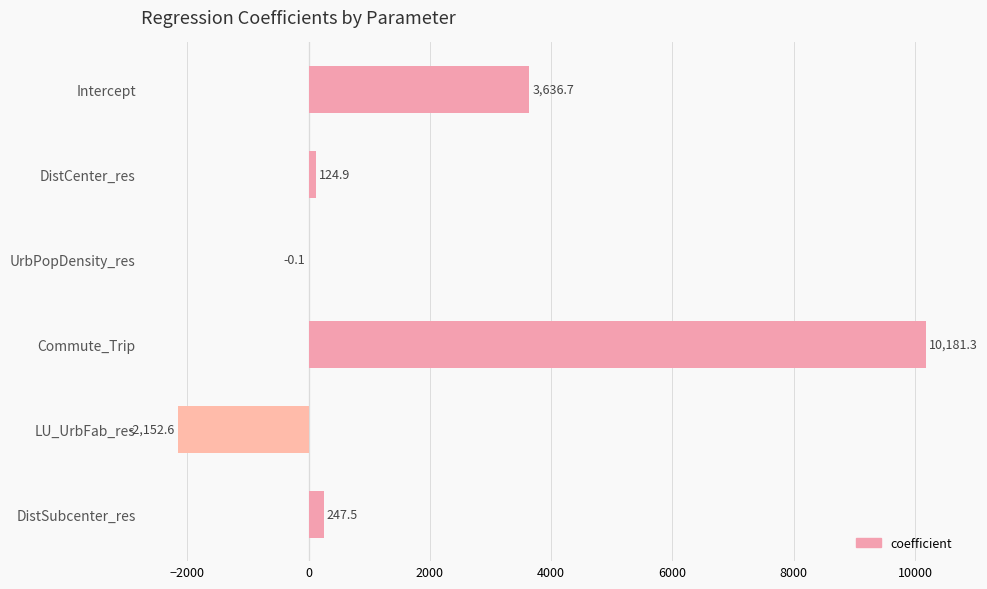

The value at Commute_Trip is 10181.3. True or false?

True